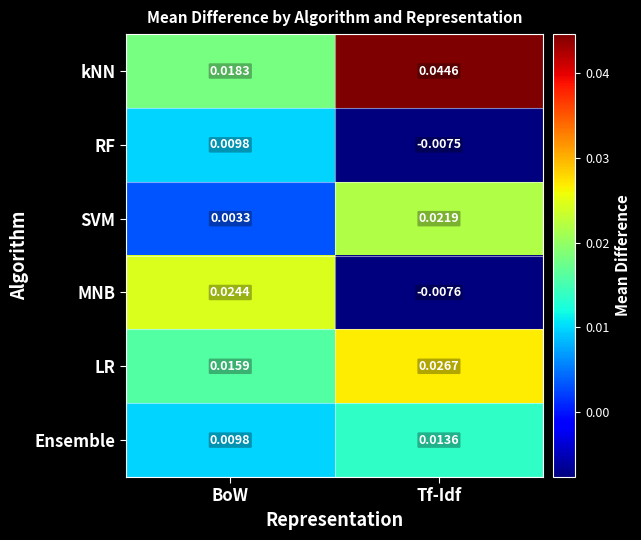

Between BoW and Tf-Idf, which series saw the biggest shift?

MNB